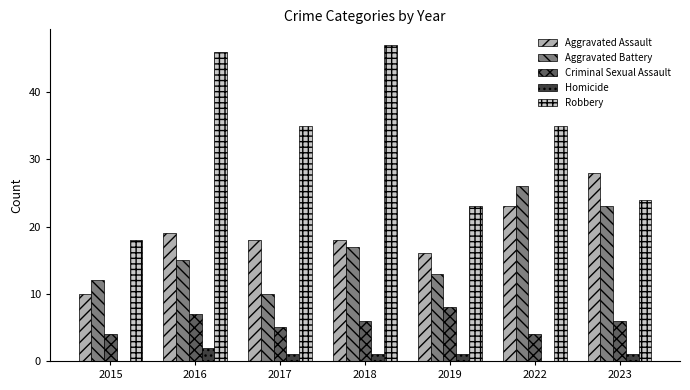

What is the sum of all Robbery values?

228